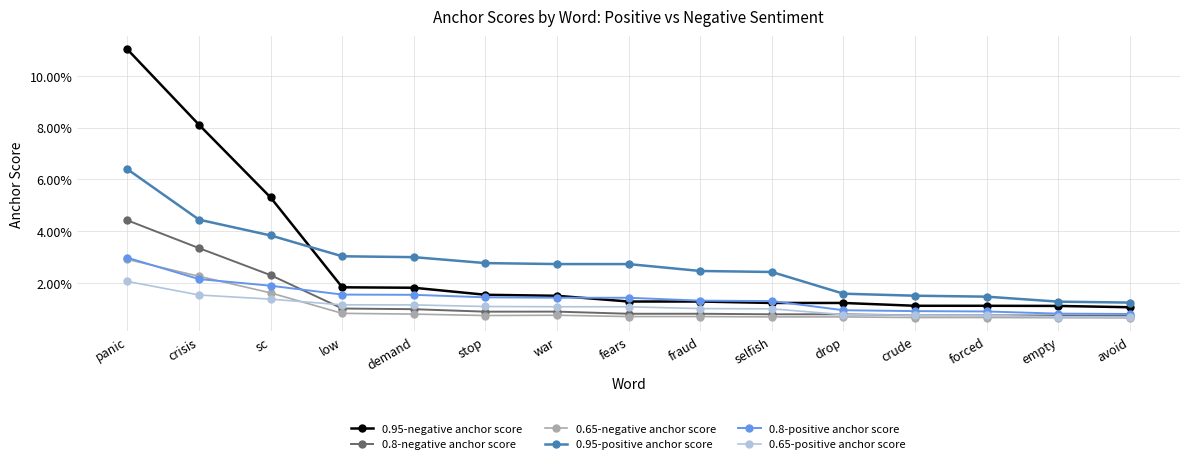

Rank the series at fraud from highest to lowest value.

0.95-positive anchor score, 0.8-positive anchor score, 0.95-negative anchor score, 0.65-positive anchor score, 0.8-negative anchor score, 0.65-negative anchor score